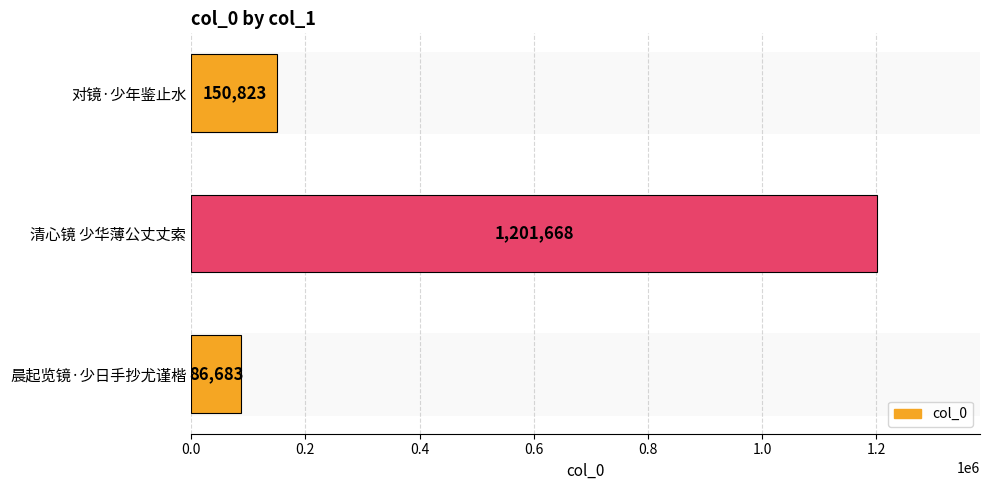

The chart shows a value of 246961 at 对镜·少年鉴止水. True or false?

False